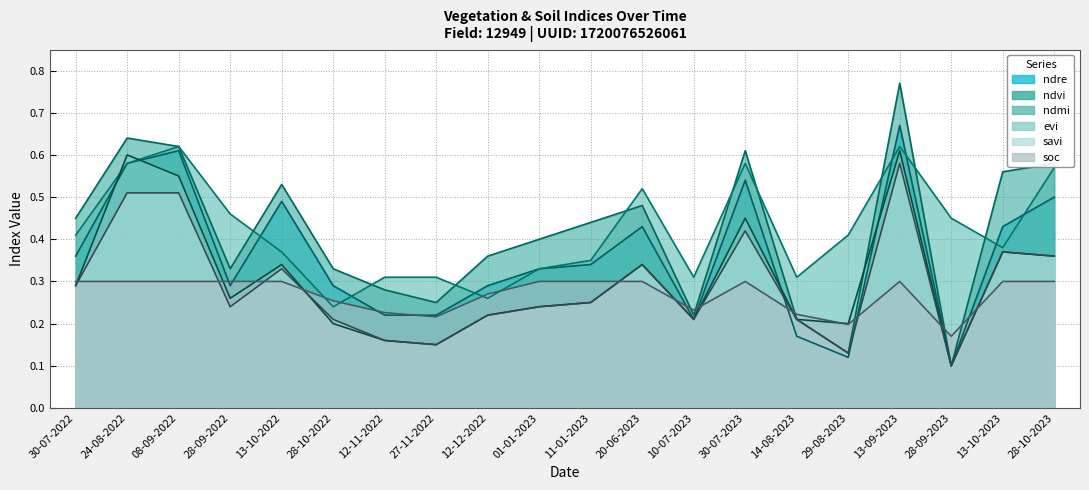

Reading left to right, transcribe all the data shown in this chart.

ndre: 0.4	0.6	0.6	0.3	0.5	0.3	0.2	0.2	0.3	0.3	0.3	0.4	0.2	0.5	0.2	0.1	0.7	0.1	0.4	0.5
ndvi: 0.5	0.6	0.6	0.3	0.5	0.3	0.3	0.2	0.4	0.4	0.4	0.5	0.2	0.6	0.2	0.1	0.8	0.1	0.6	0.6
ndmi: 0.4	0.6	0.6	0.5	0.4	0.2	0.3	0.3	0.3	0.3	0.3	0.5	0.3	0.6	0.3	0.4	0.6	0.5	0.4	0.6
evi: 0.3	0.6	0.6	0.3	0.3	0.2	0.2	0.1	0.2	0.2	0.2	0.3	0.2	0.5	0.2	0.2	0.6	0.1	0.4	0.4
savi: 0.3	0.5	0.5	0.2	0.3	0.2	0.2	0.1	0.2	0.2	0.2	0.3	0.2	0.4	0.2	0.1	0.6	0.1	0.4	0.4
soc: 0.3	0.3	0.3	0.3	0.3	0.3	0.2	0.2	0.3	0.3	0.3	0.3	0.2	0.3	0.2	0.2	0.3	0.2	0.3	0.3